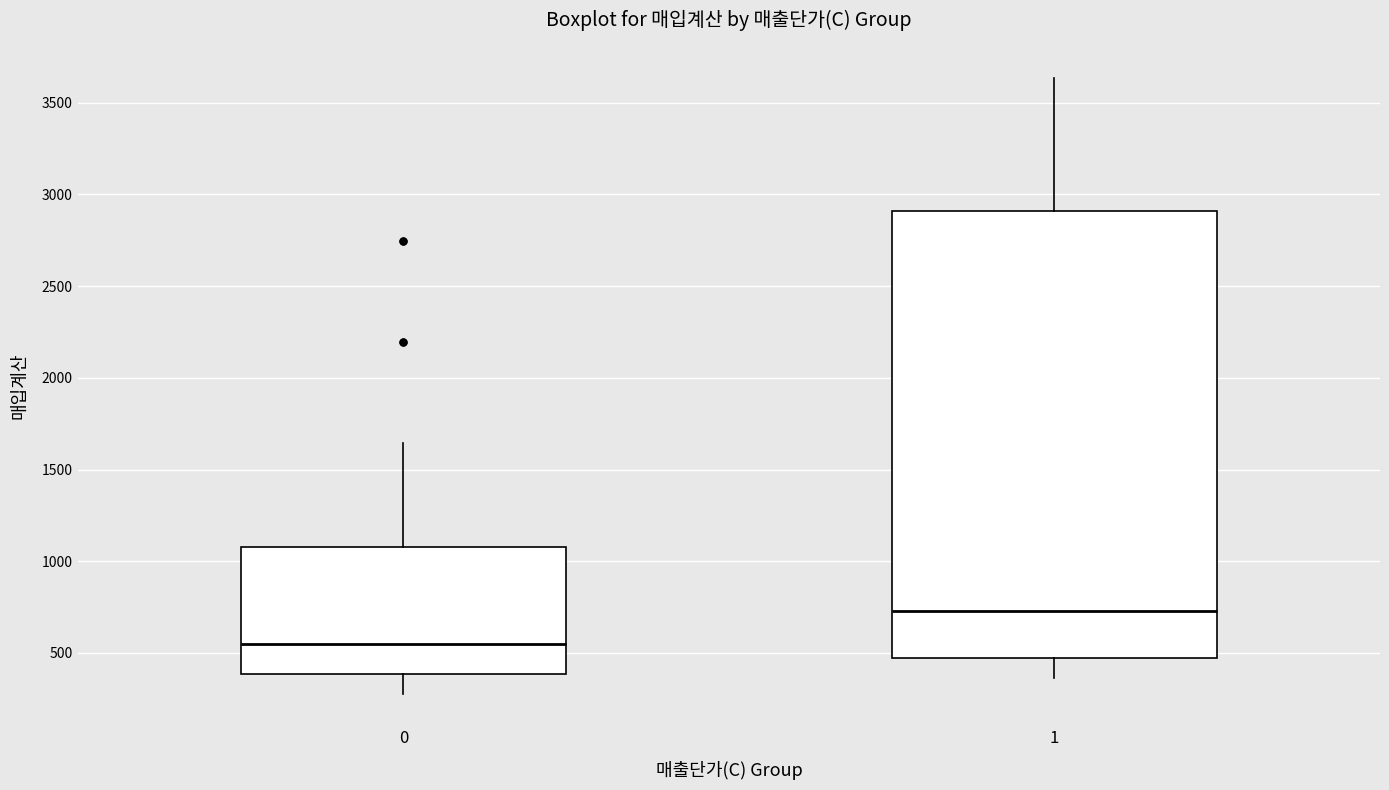

Reading left to right, transcribe this box plot: for each box, give where its median line is, the range the box spans, and where its two whiskers end, as read against the y-axis. The values are not printed on the chart, so give them approximately, as read against the axis.

0: median 550, box 400 to 1100, whiskers 250 to 1650
1: median 750, box 450 to 2900, whiskers 350 to 3650